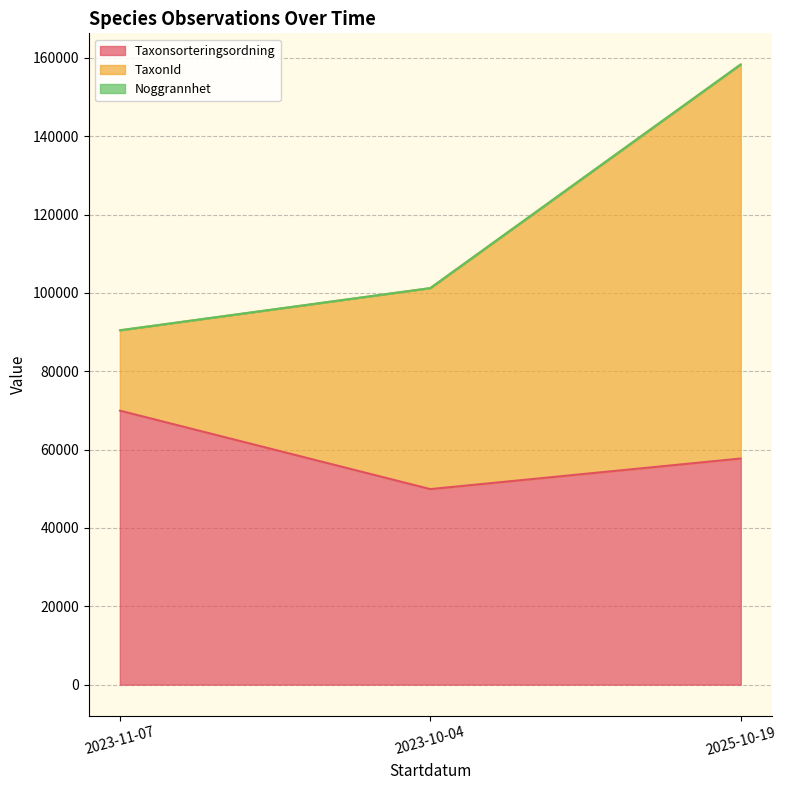

Which series changed the most between 2023-11-07 and 2023-11-07?

TaxonId